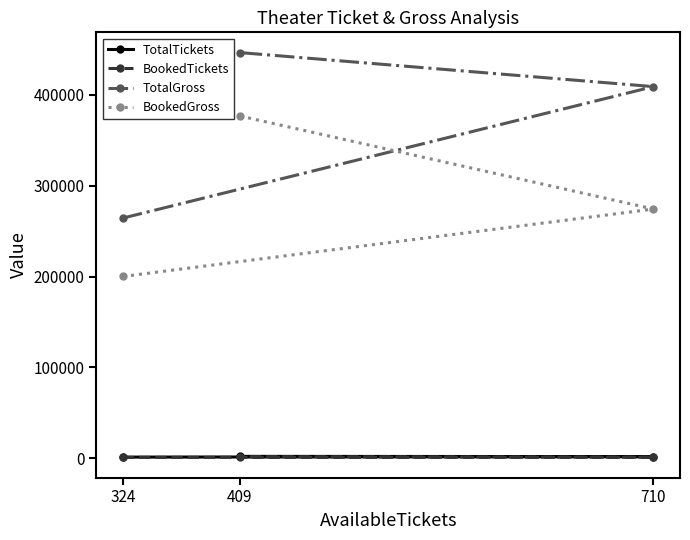

True or false: TotalGross has a value of 408780 at 710.

True